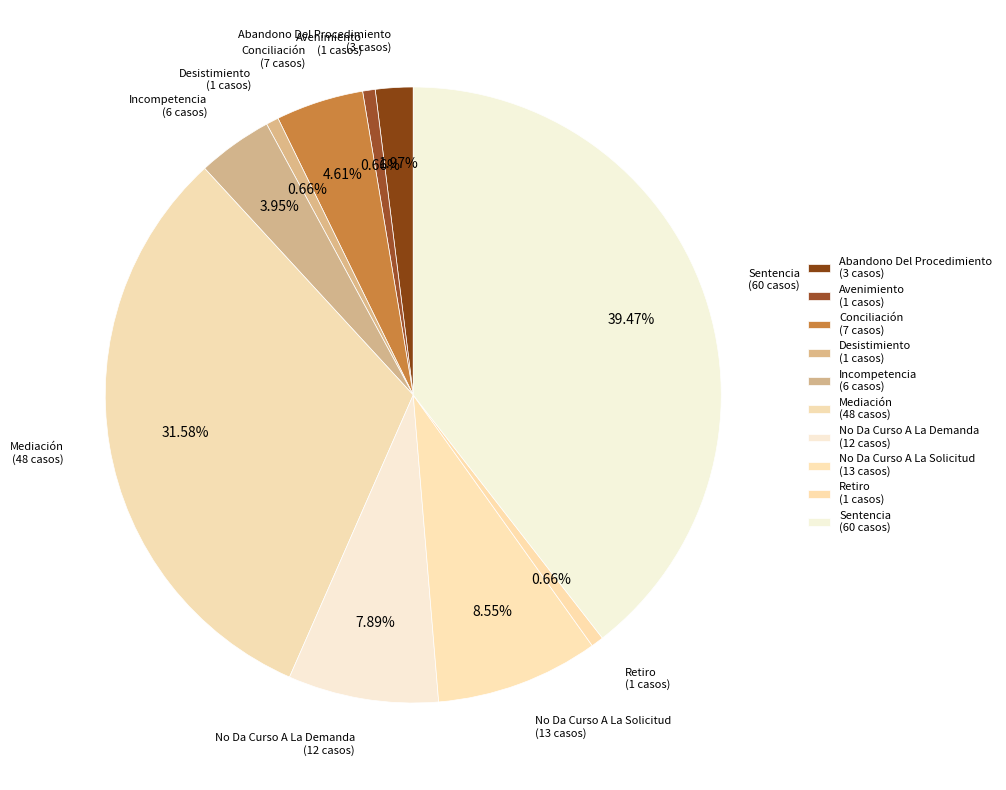

Count the number of slices in the pie.

10